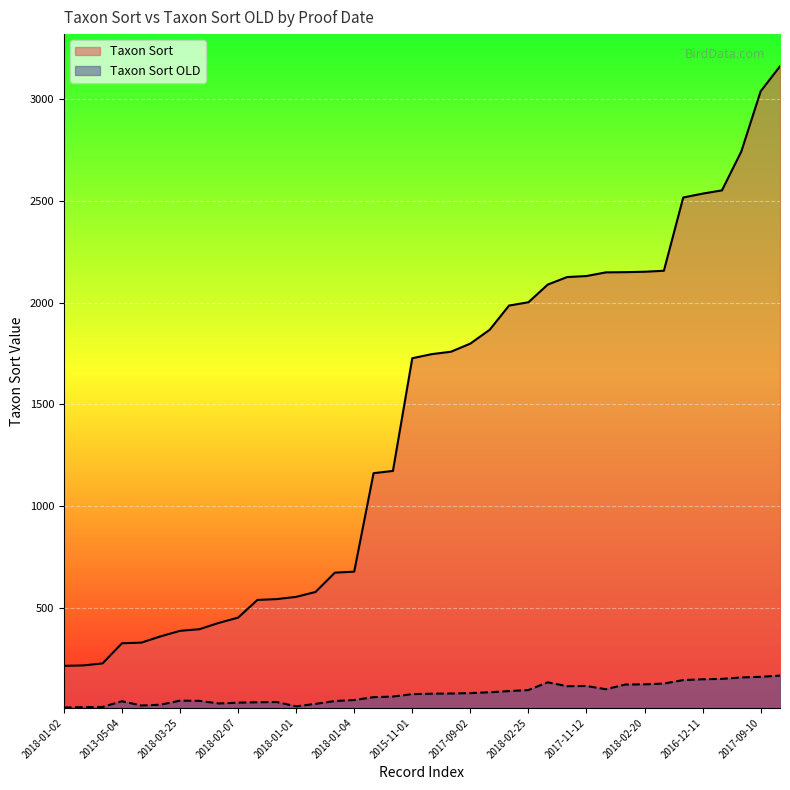

True or false: Taxon Sort and Taxon Sort OLD cross at least once.

False